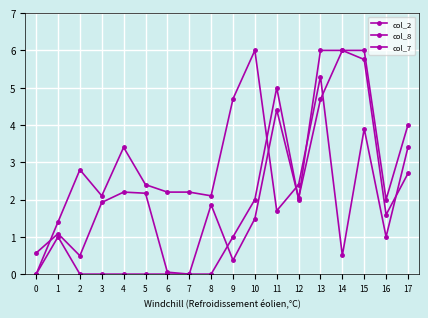

Rank the series by their maximum value, from lowest to highest.

col_2, col_8, col_7